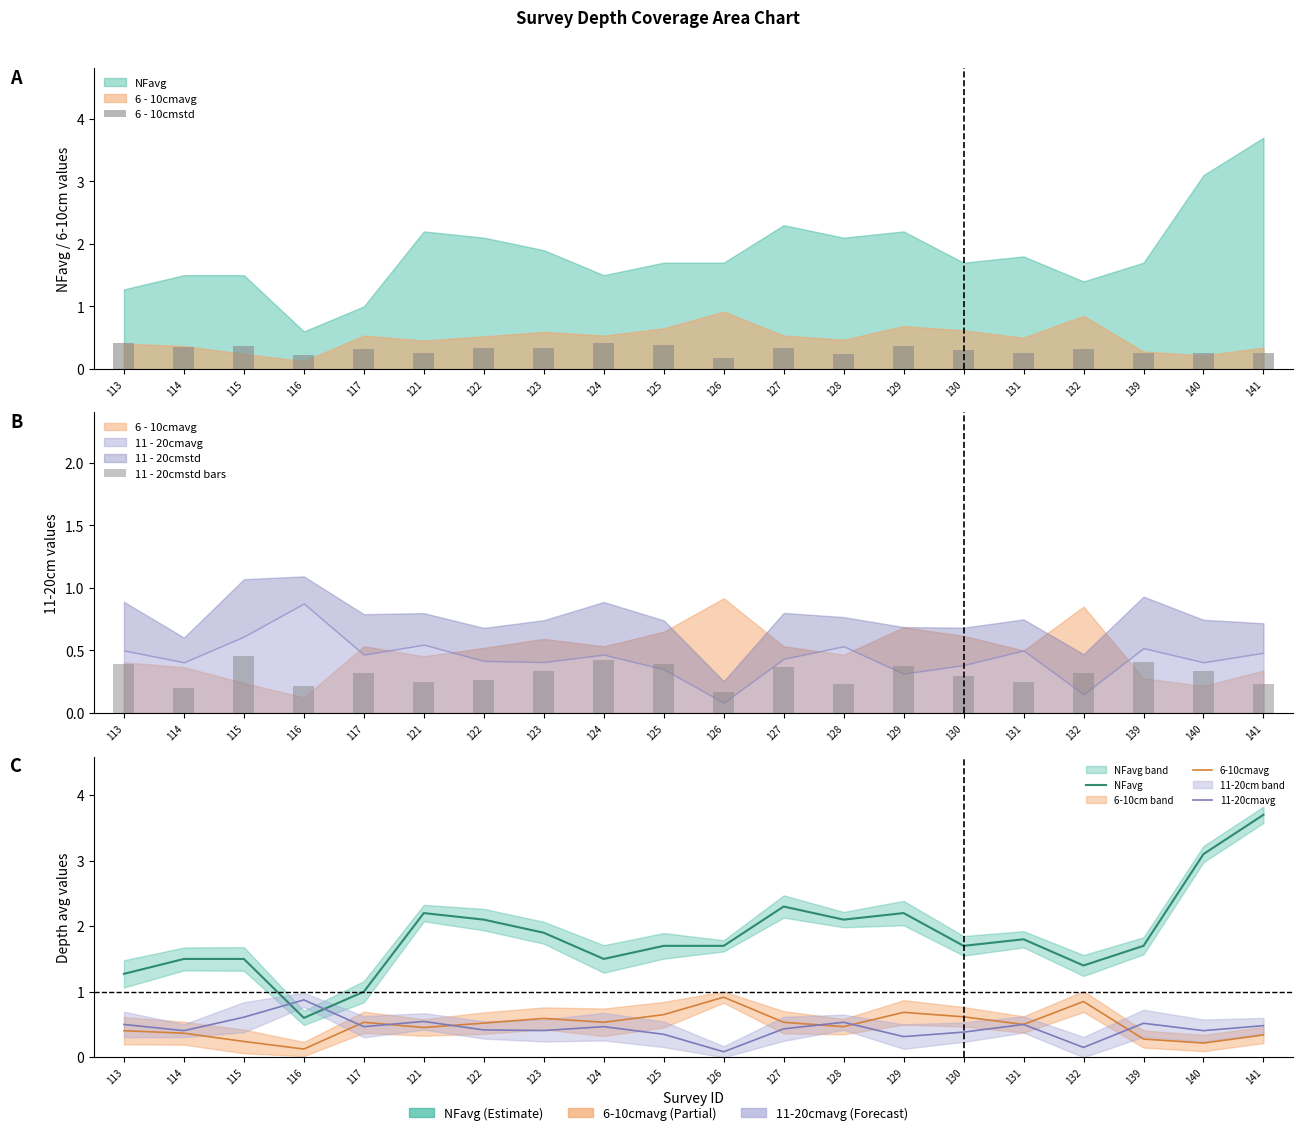

What value does the 6-10cmavg series have at 116?

0.1